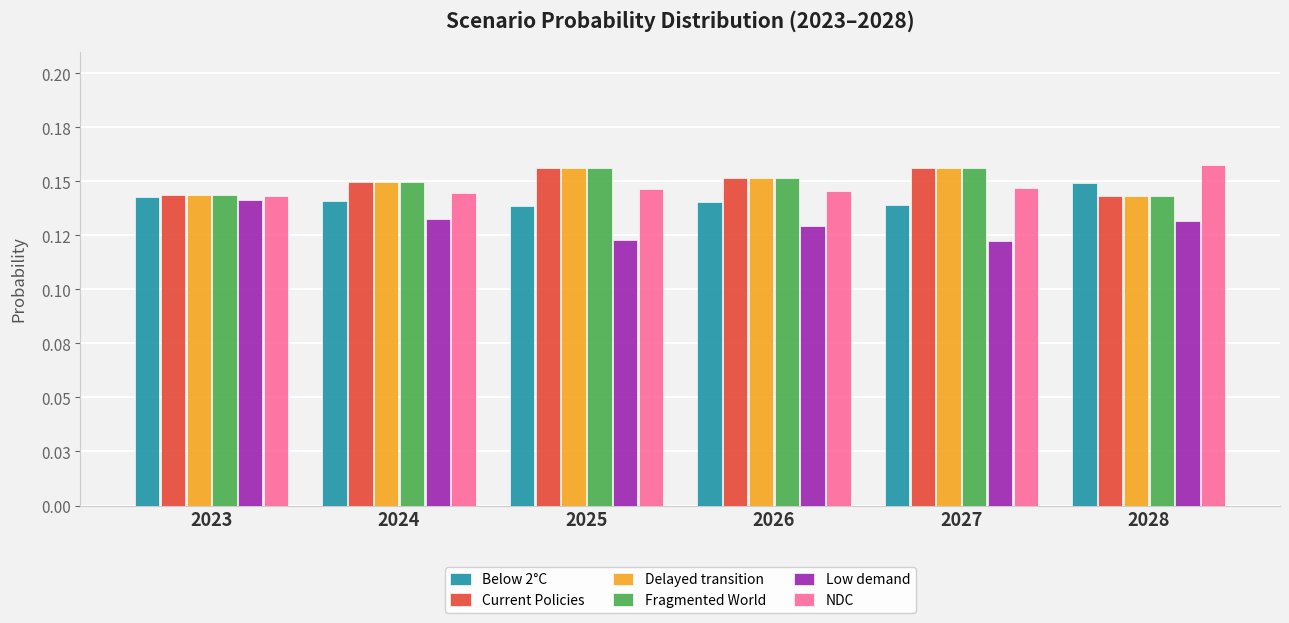

What is the lowest value of the Below 2°C series?

0.1